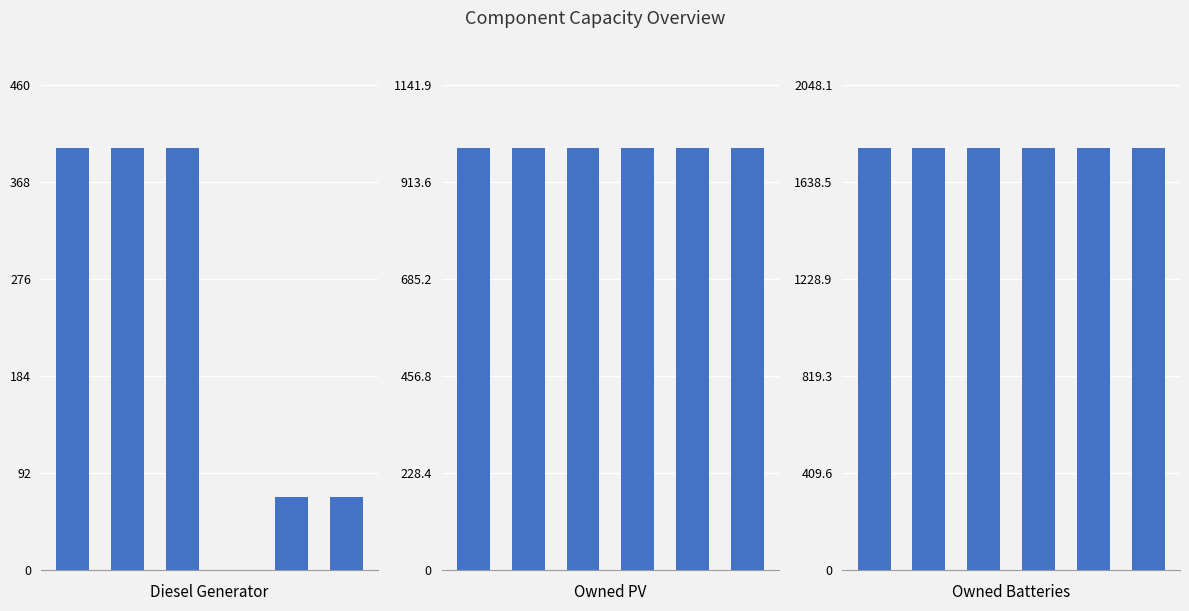

At how many categories does at least one series exceed 28?

6